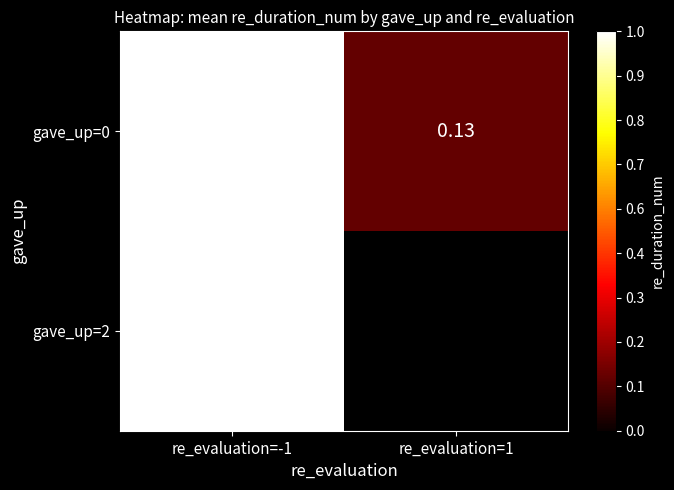

What is the sum of the gave_up=0 values at re_evaluation=-1 and re_evaluation=1?

2042.6